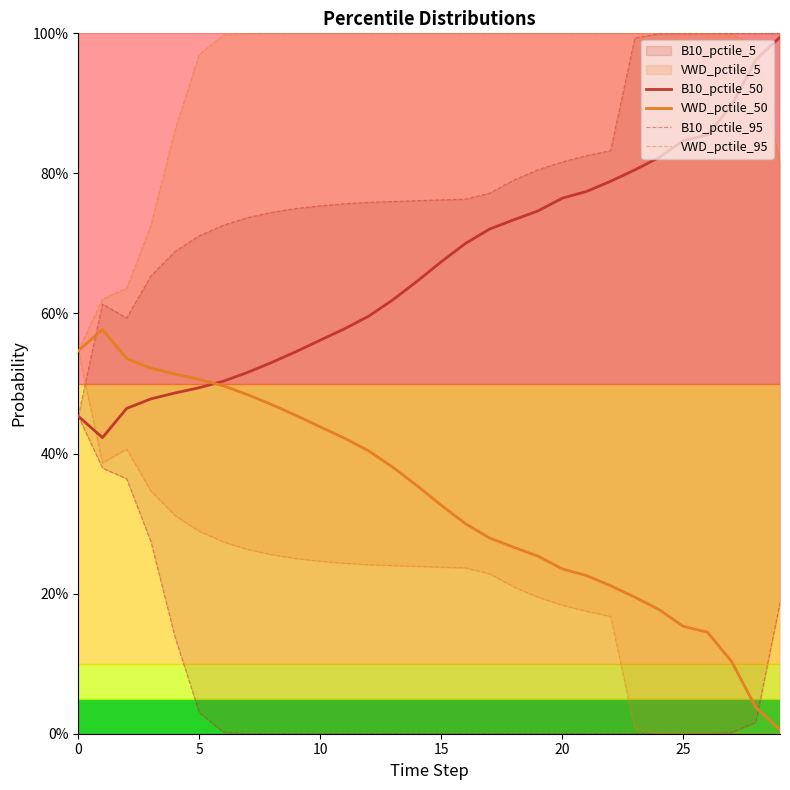

Is it true that B10_pctile_95 equals 0.0 at 28?

True